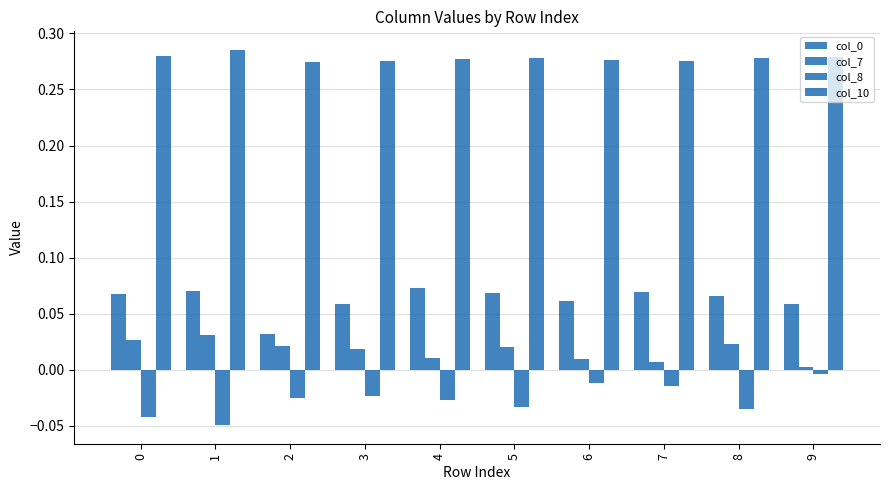

The col_10 series shows 0.3 at 2. True or false?

True